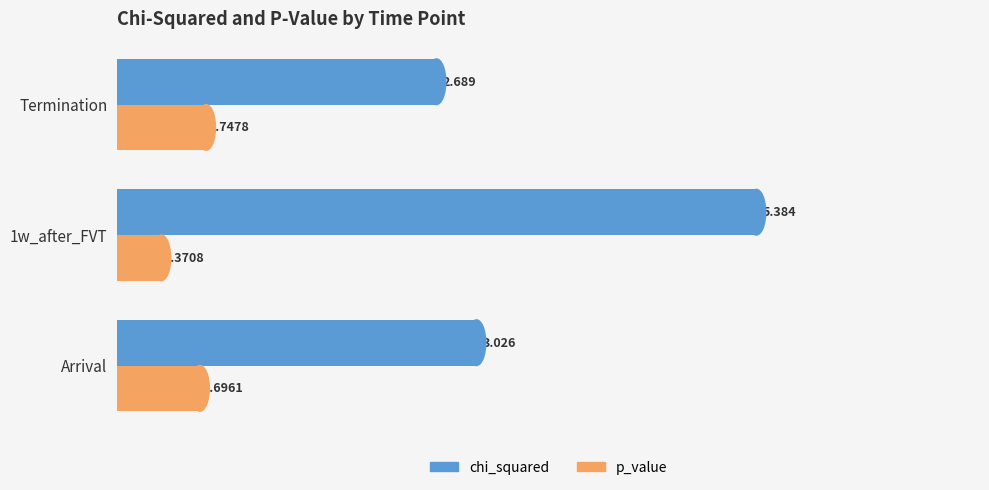

Which series has the largest total across all categories?

chi_squared